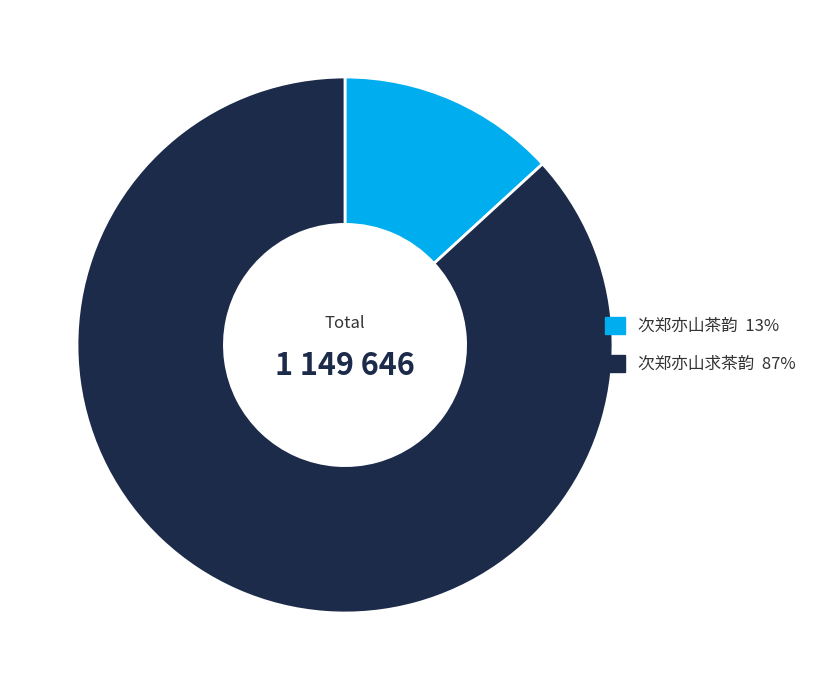

Rank the categories by value from lowest to highest.

次郑亦山茶韵, 次郑亦山求茶韵